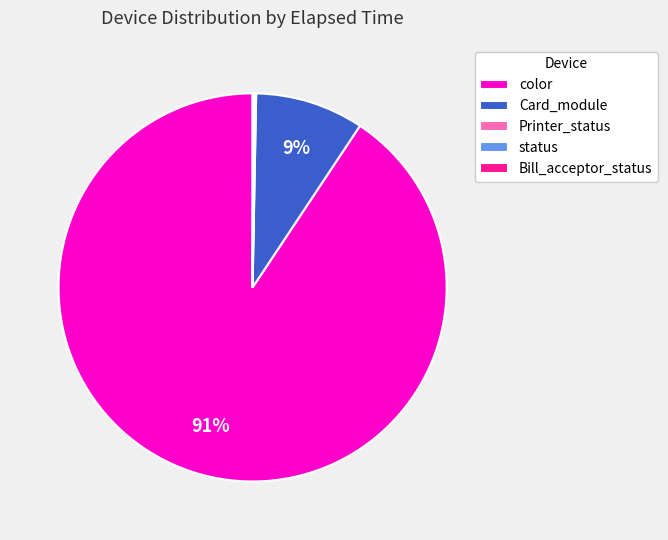

To the nearest percent, what percentage of the pie is Card_module?

9%